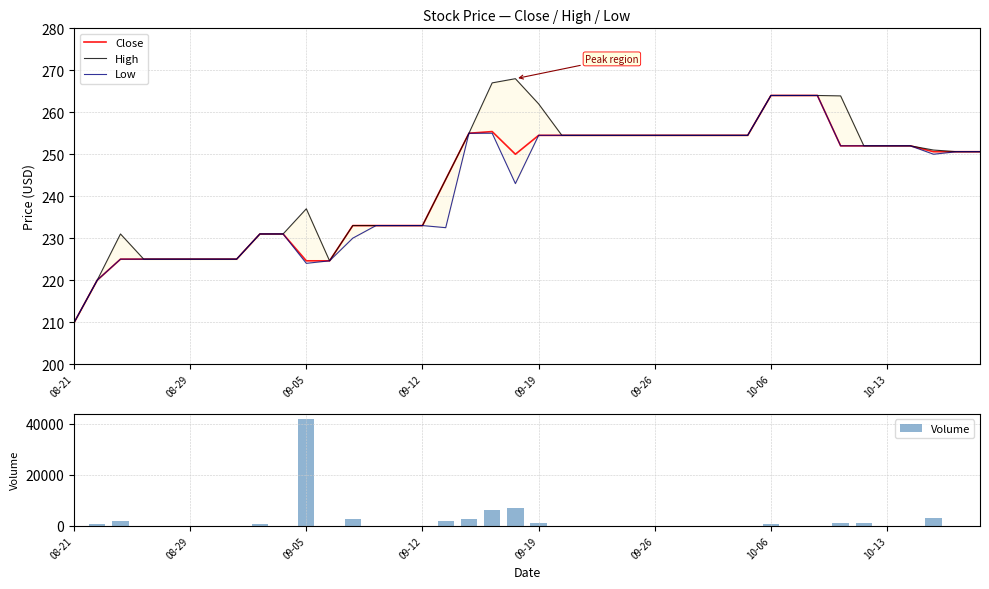

Which category has the highest value in the Volume series?

09-05